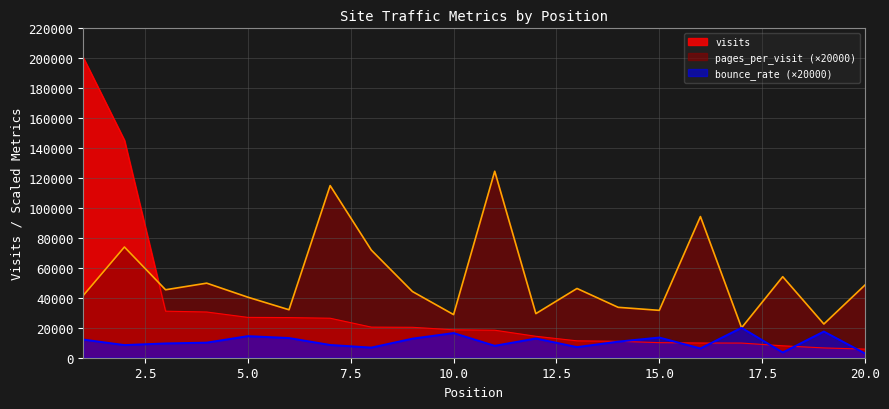

Where does the visits series first go above 18649?

1